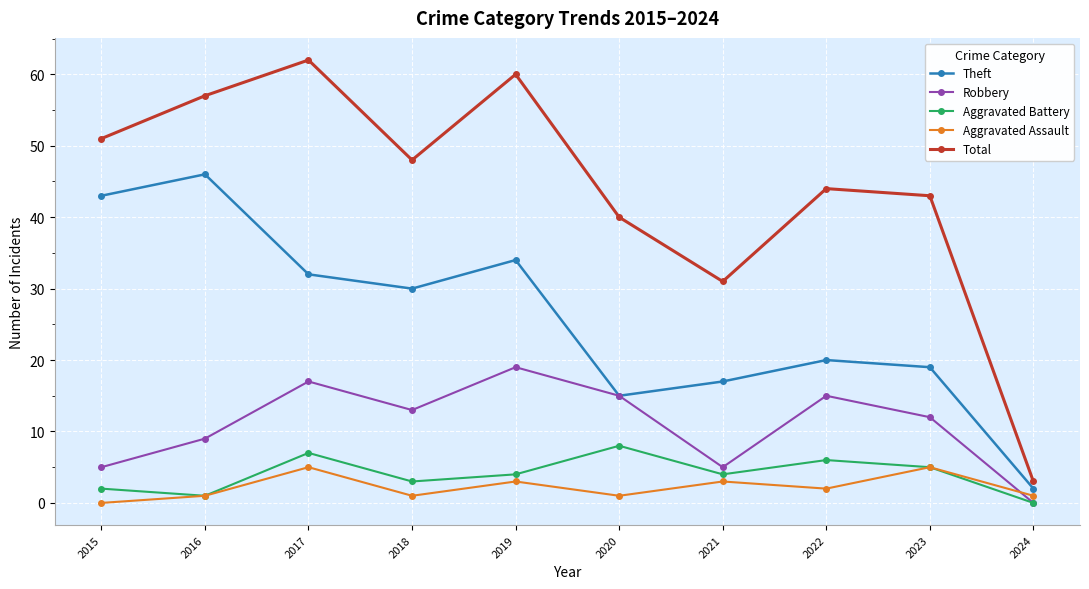

Which series has the largest total across all categories?

Total